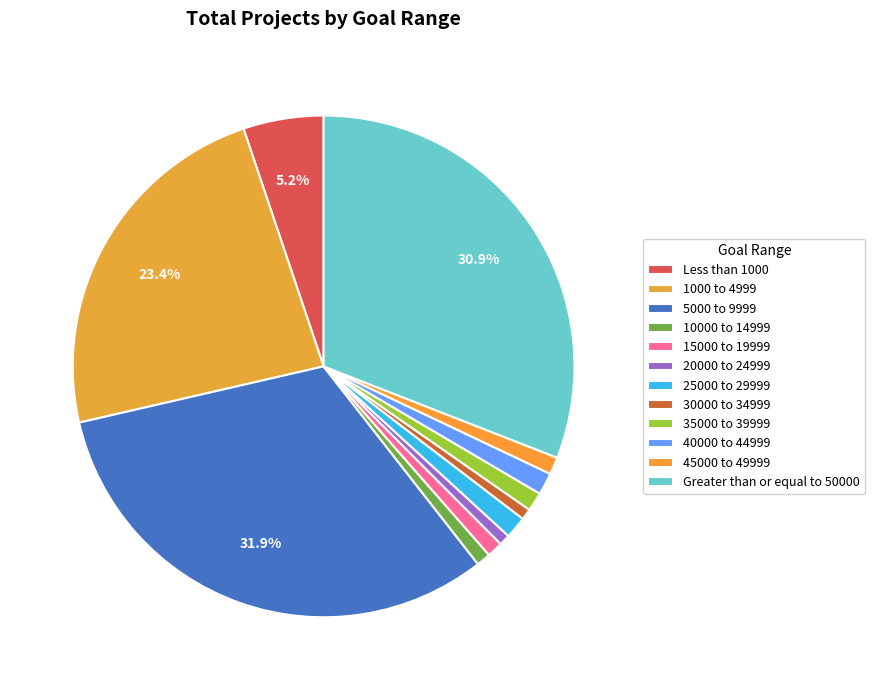

How many slices are in this pie chart?

12